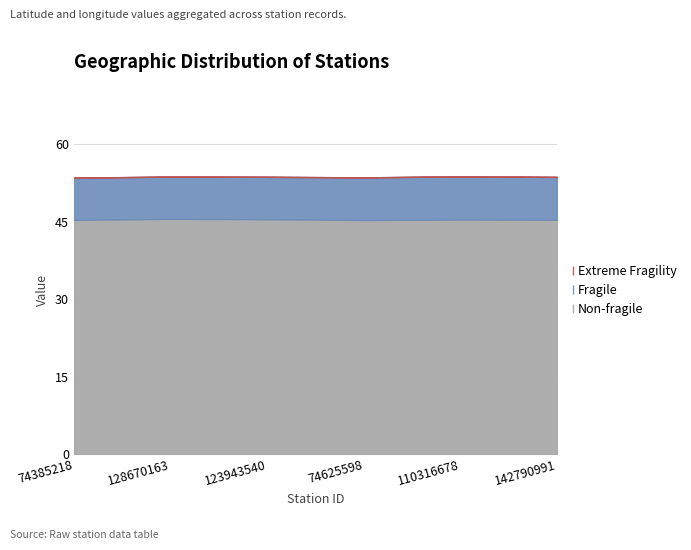

What is the total value across all series at 123943540?

53.7